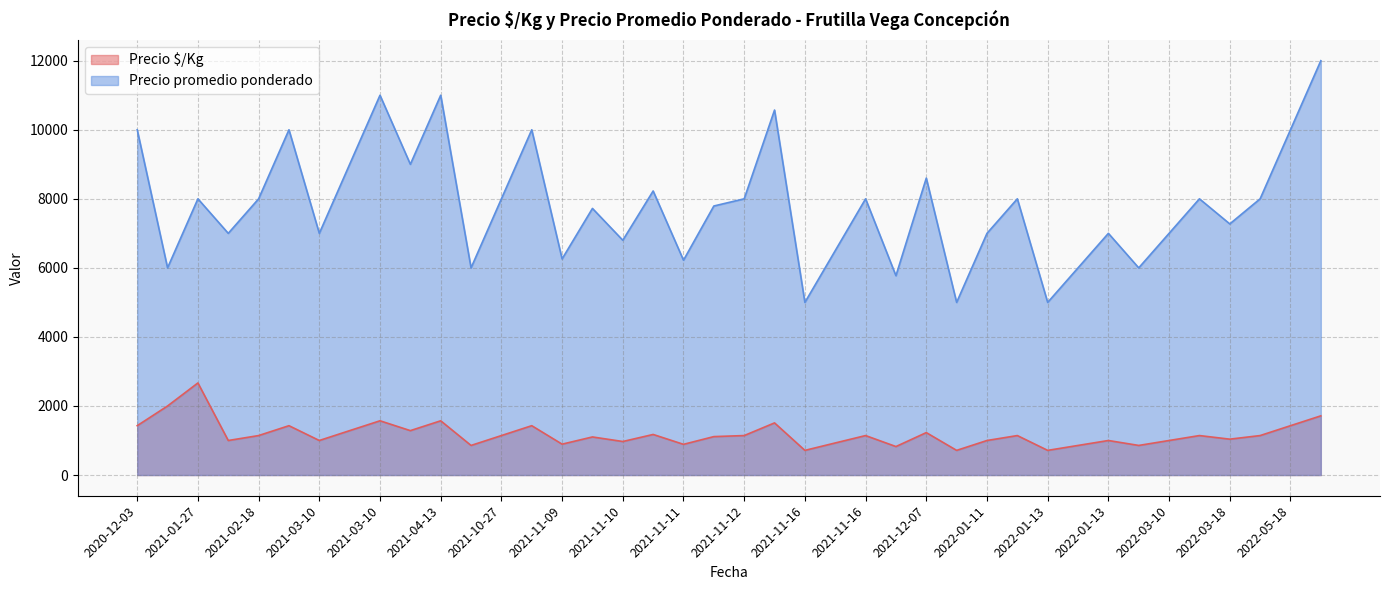

True or false: Precio promedio ponderado and Precio $/Kg intersect in this chart.

False